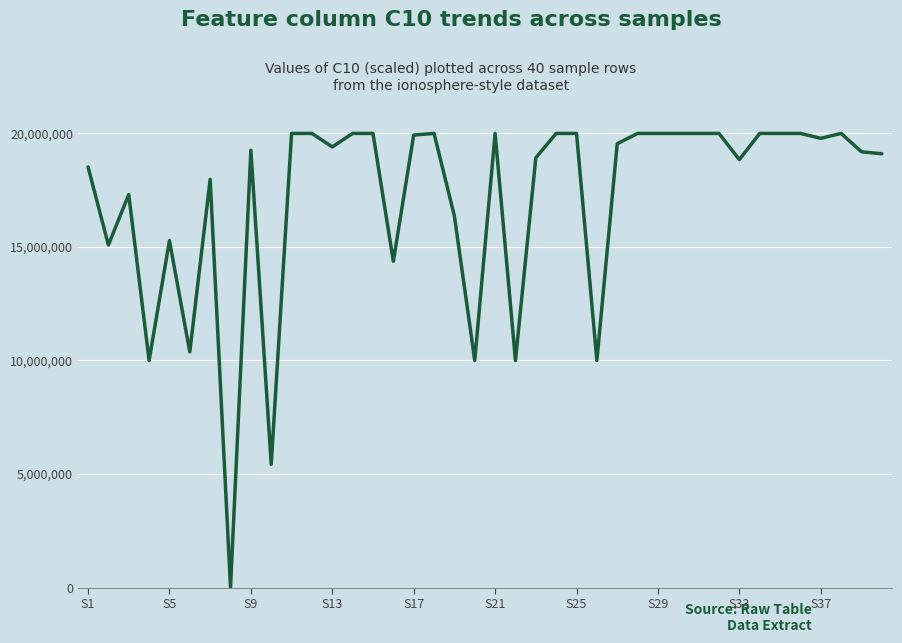

How many lines are shown in the chart?

1